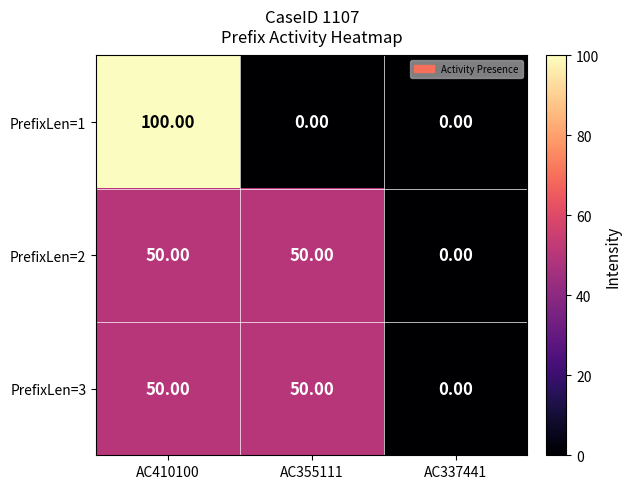

What is the average value of the PrefixLen=1 series?

33